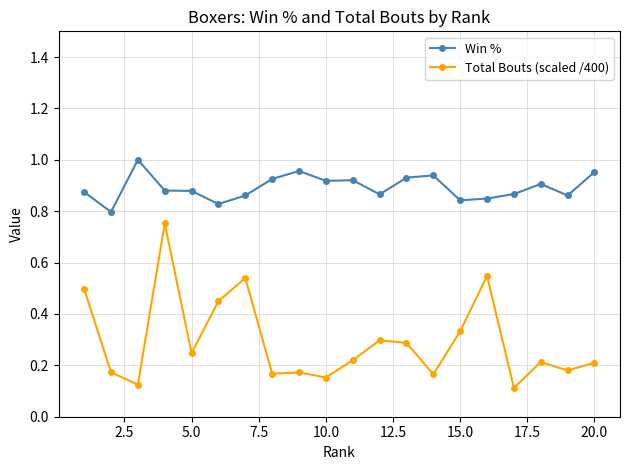

Which series has the widest spread of values?

Total Bouts (scaled /400)